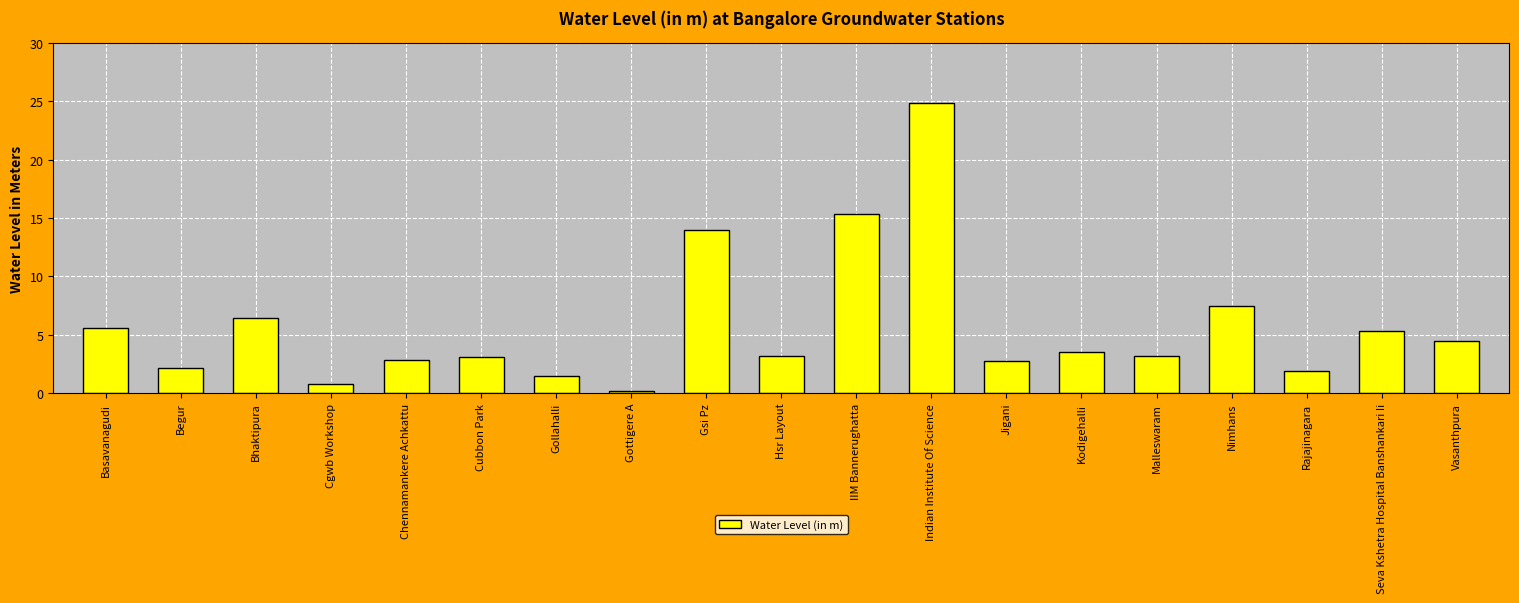

What is the label of the 8th bar from the right?

Indian Institute Of Science